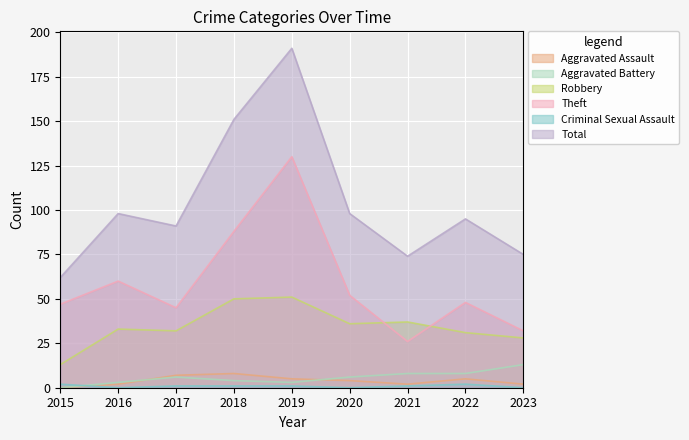

Reading left to right, list all the values displayed in this chart.

Aggravated Assault: 2015=0	2016=2	2017=7	2018=8	2019=5	2020=4	2021=2	2022=5	2023=2
Aggravated Battery: 2015=0	2016=3	2017=6	2018=4	2019=3	2020=6	2021=8	2022=8	2023=13
Robbery: 2015=13	2016=33	2017=32	2018=50	2019=51	2020=36	2021=37	2022=31	2023=28
Theft: 2015=47	2016=60	2017=45	2018=88	2019=130	2020=52	2021=26	2022=48	2023=32
Criminal Sexual Assault: 2015=2	2016=0	2017=1	2018=1	2019=1	2020=0	2021=1	2022=2	2023=0
Total: 2015=62	2016=98	2017=91	2018=151	2019=191	2020=98	2021=74	2022=95	2023=75